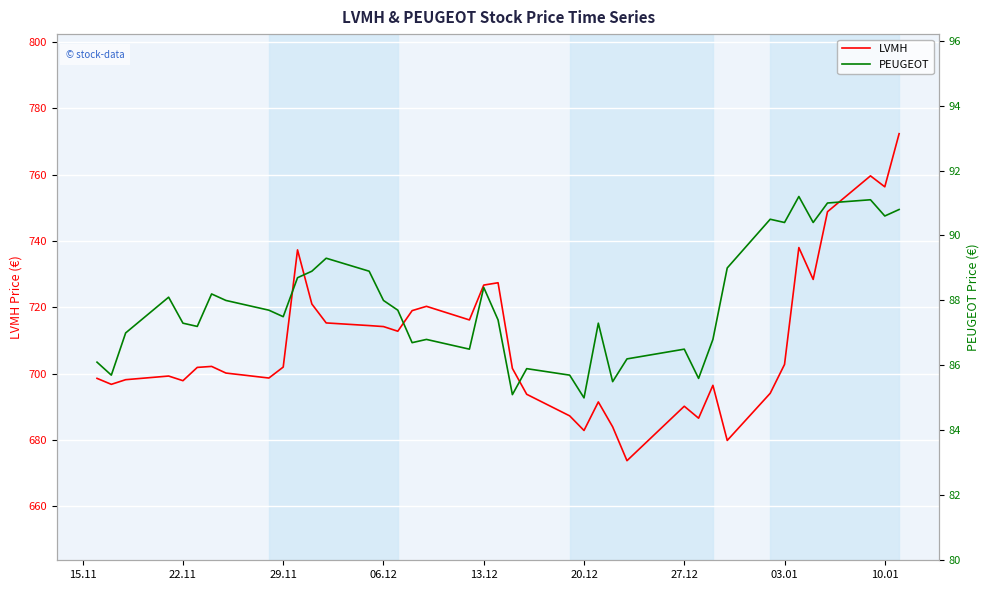

At how many categories does at least one series exceed 756?

3